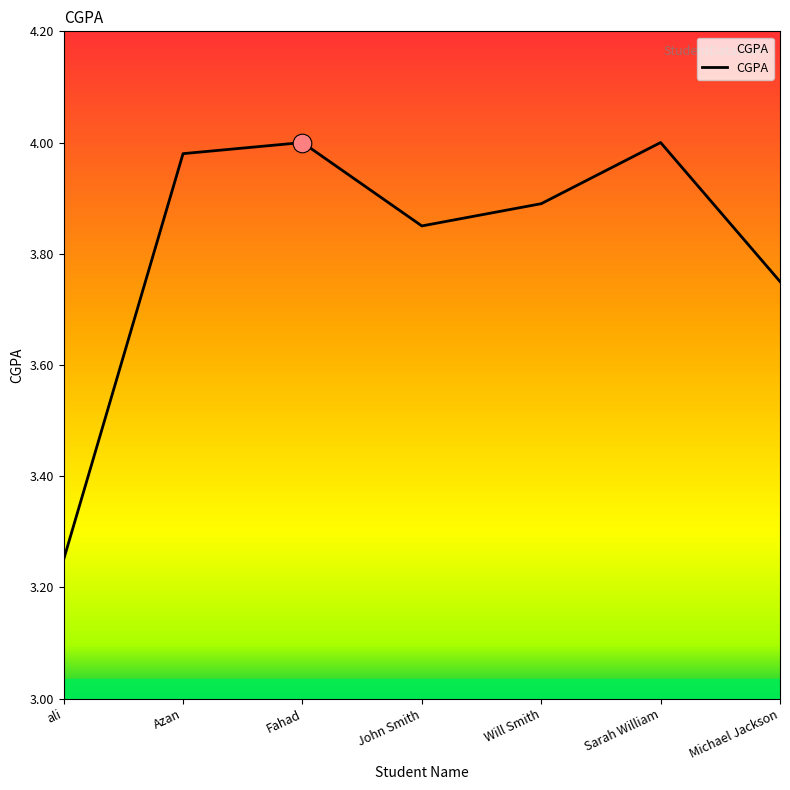

Approximately how many times larger is the value at ali compared to Azan?

0.8